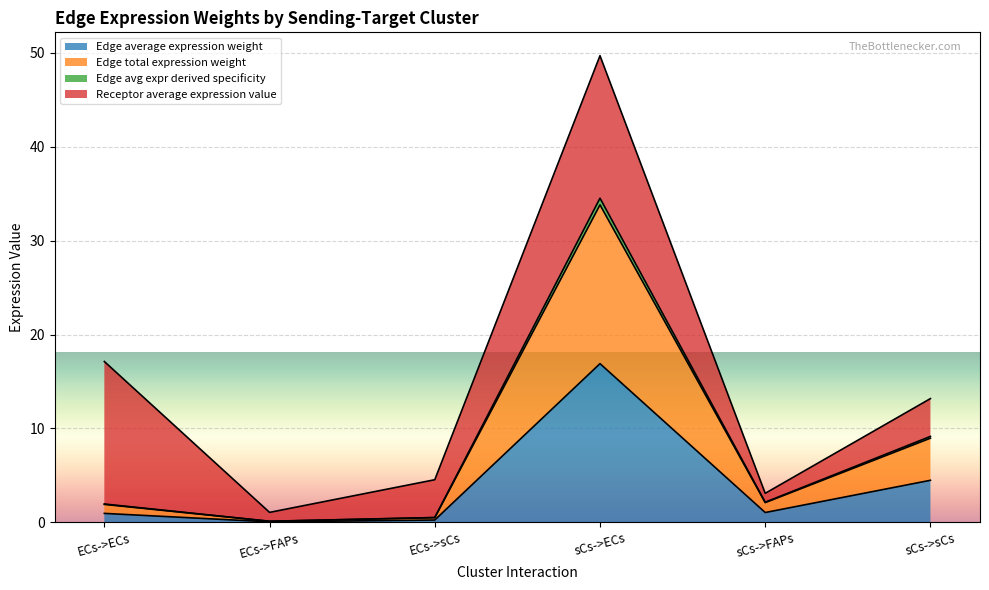

True or false: Edge total expression weight and Edge avg expr derived specificity intersect in this chart.

False